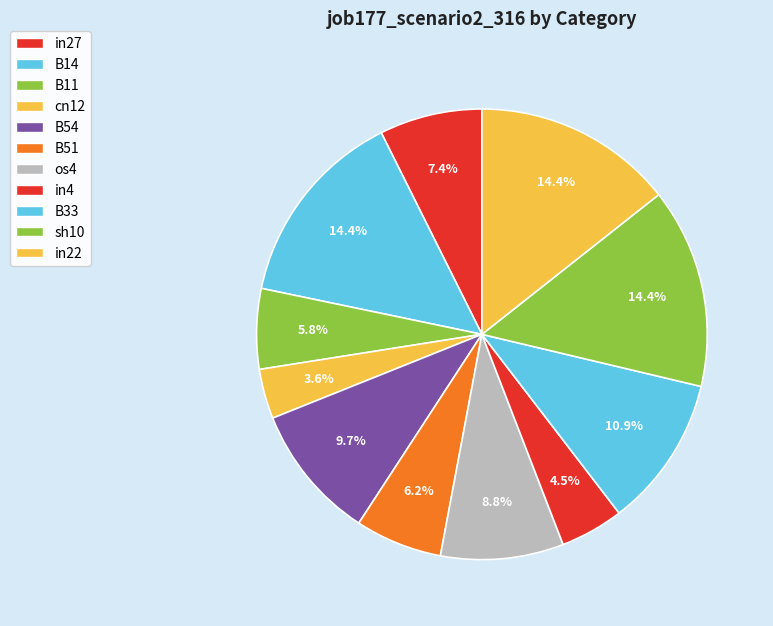

What is the smallest slice in the pie chart?

cn12